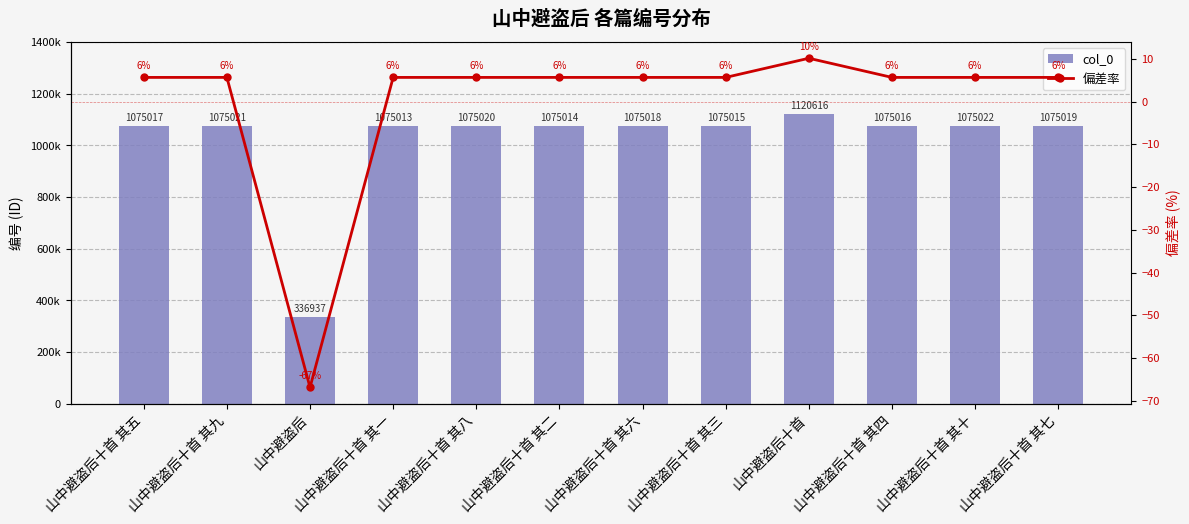

What is the spread (max minus min) of values at 山中避盗后十首?

1120605.8